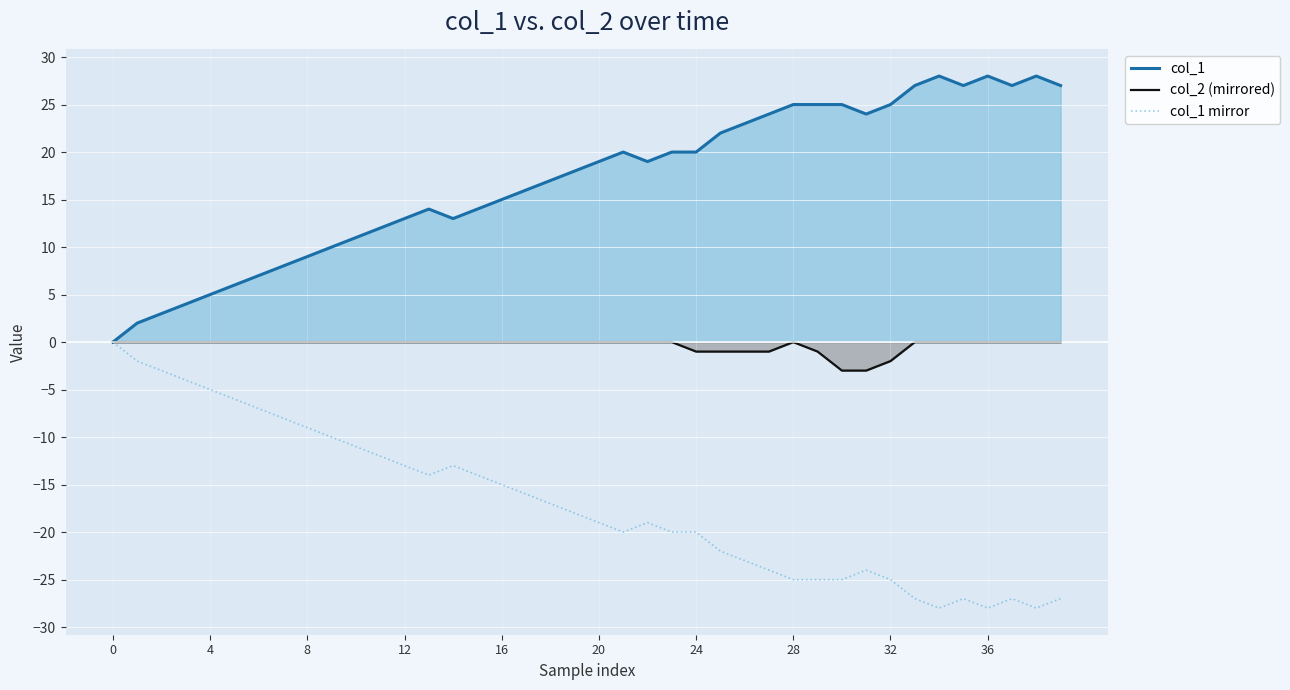

Which label corresponds to the largest value in the chart?

34